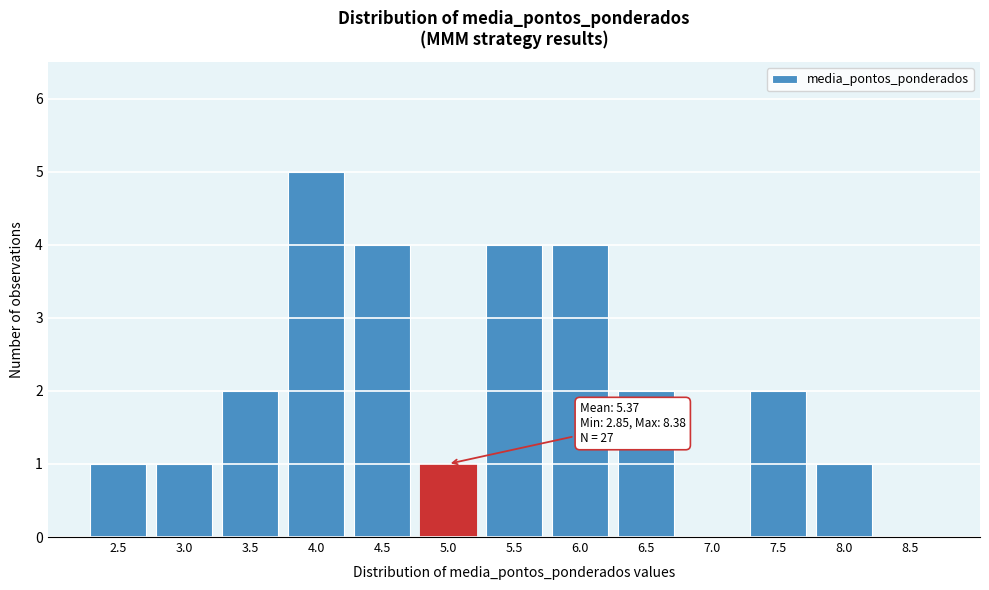

Reading left to right, list all the values displayed in this chart.

2.5=1	3.0=1	3.5=2	4.0=5	4.5=4	5.0=1	5.5=4	6.0=4	6.5=2	7.0=0	7.5=2	8.0=1	8.5=0